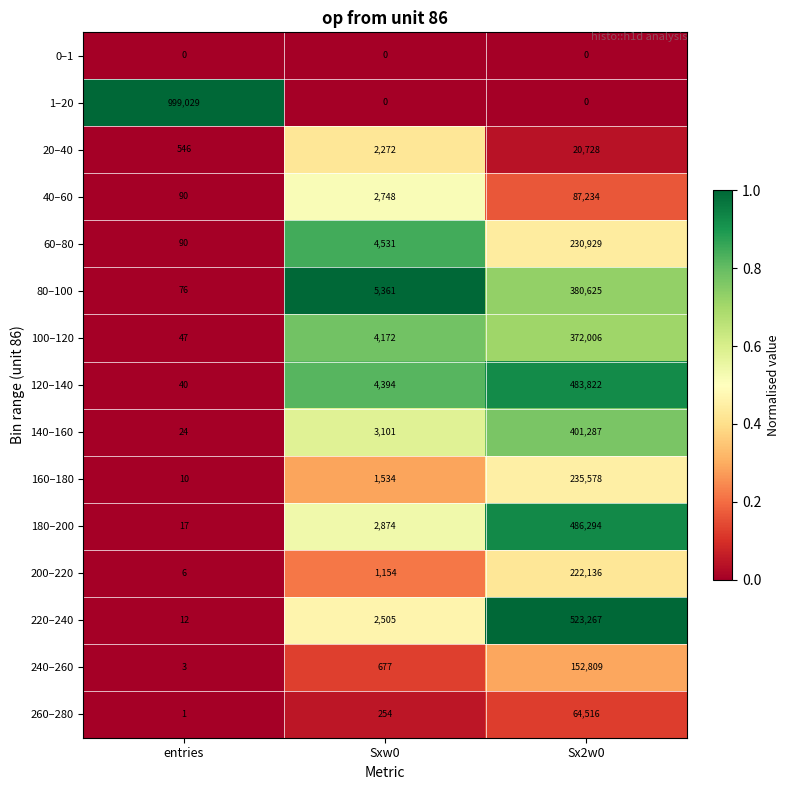

Which category has the lowest value in the 200–220 series?

entries